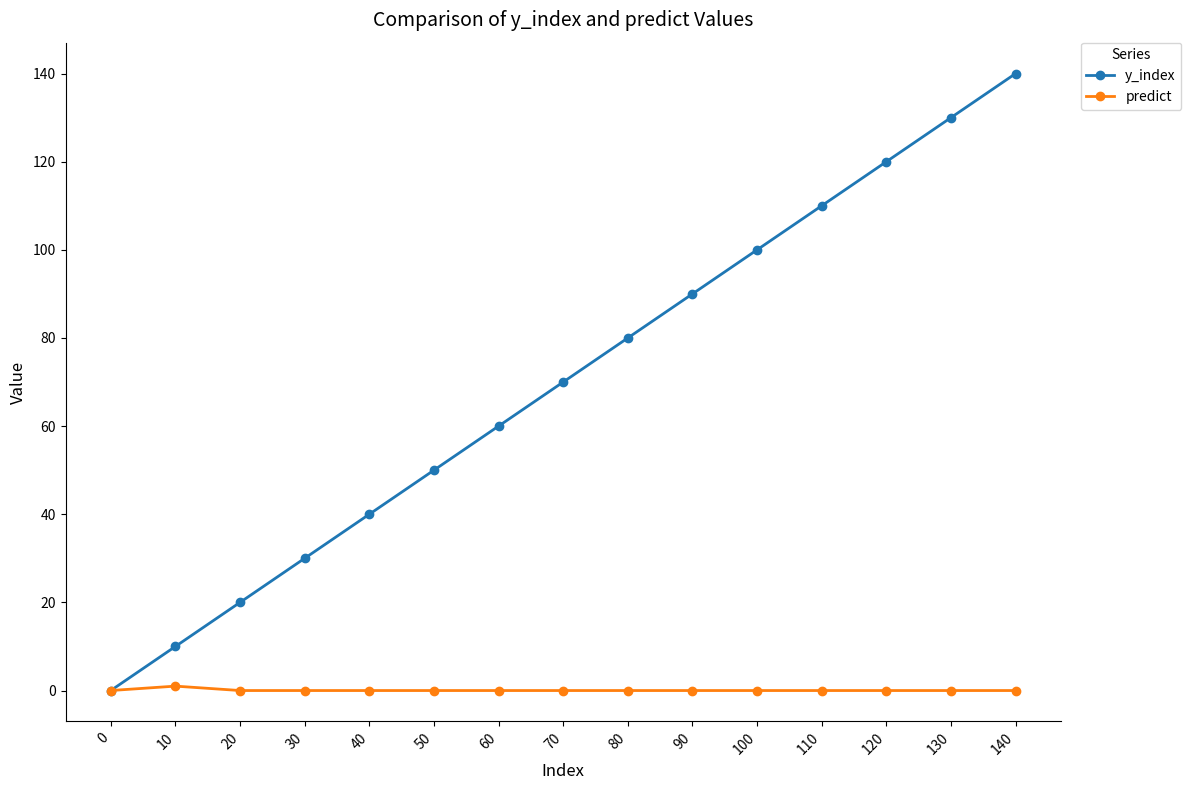

The value of y_index at 110 is 110. True or false?

True